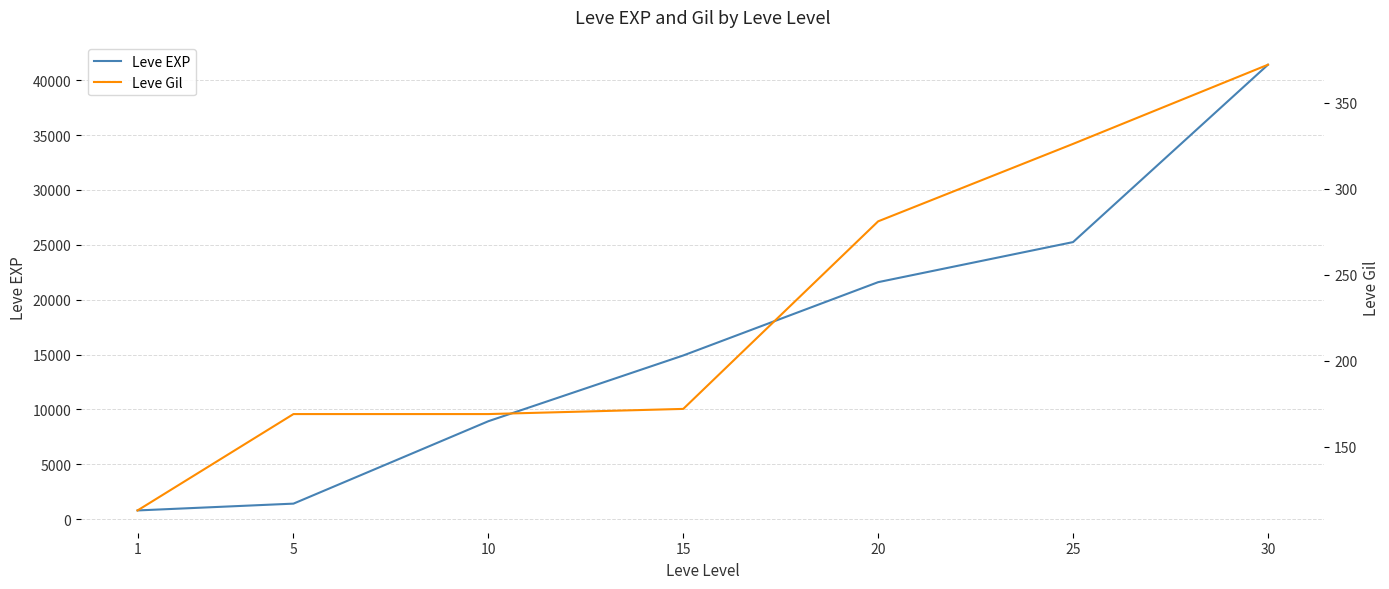

List the labels in order of Leve Gil value, largest first.

30, 25, 20, 15, 5, 10, 1